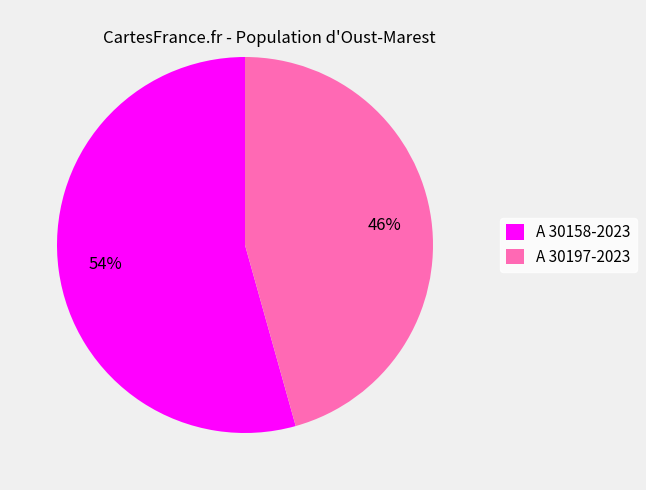

Count the number of slices in the pie.

2